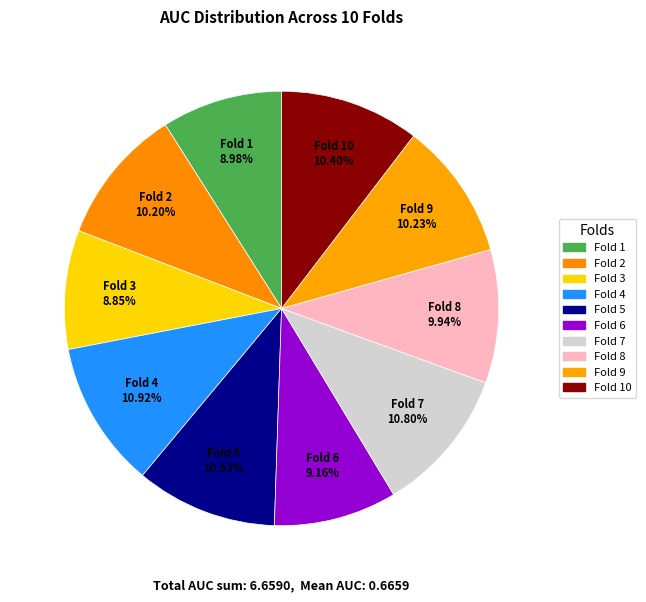

Rank the categories by value from lowest to highest.

3, 1, 6, 8, 2, 9, 10, 5, 7, 4